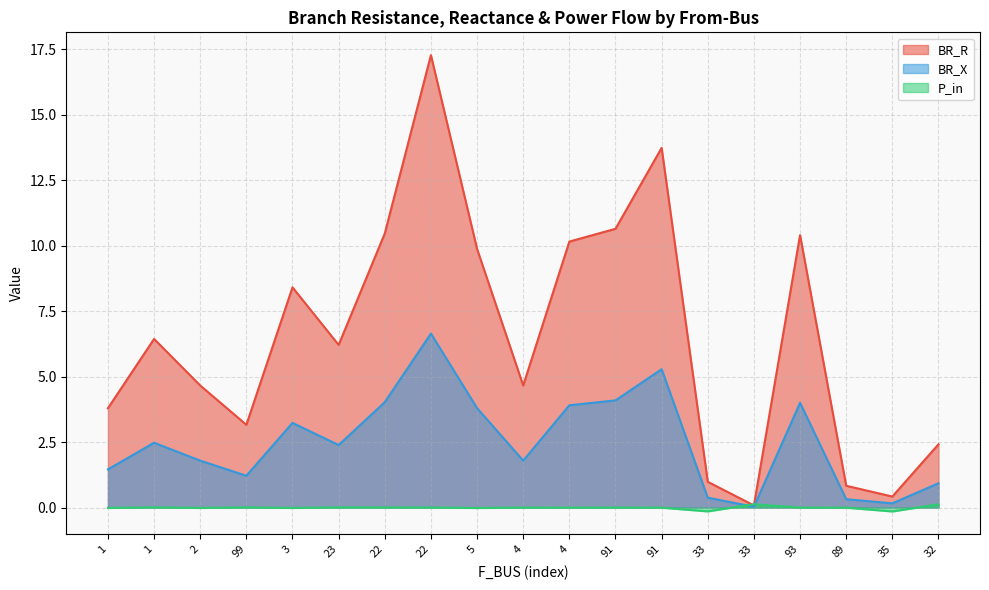

At which label does P_in first exceed 0?

1